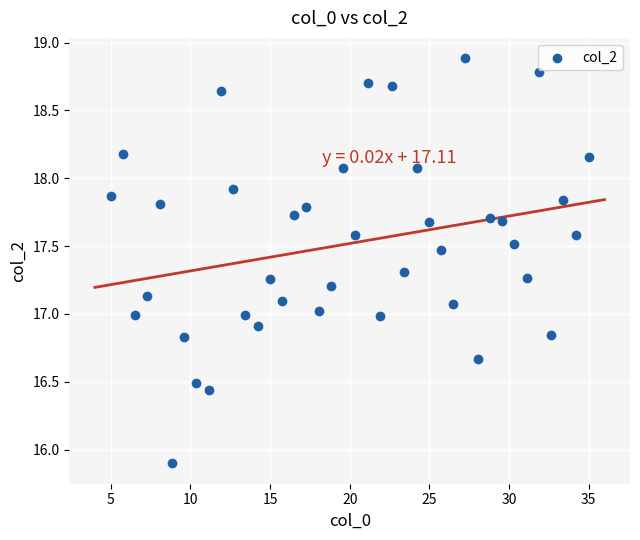

What is the range of X values (max minus min)?

30.0